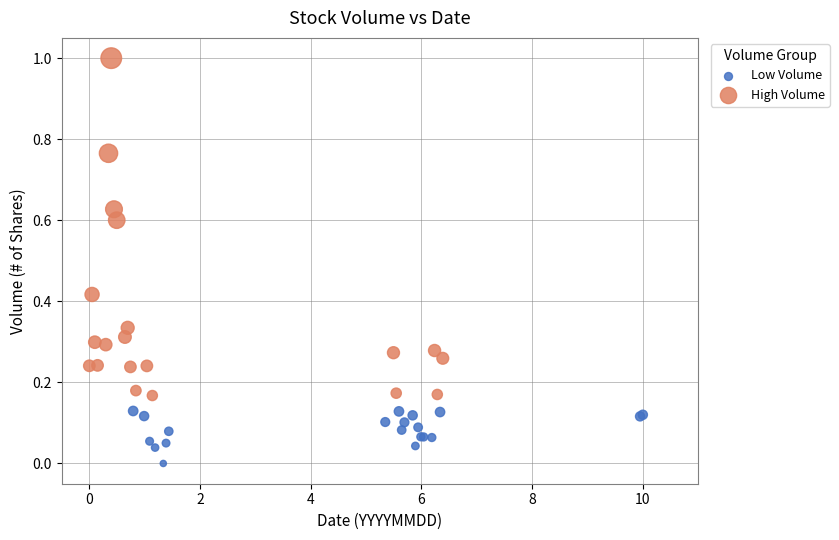

Which series has the widest spread of Y values?

High Volume